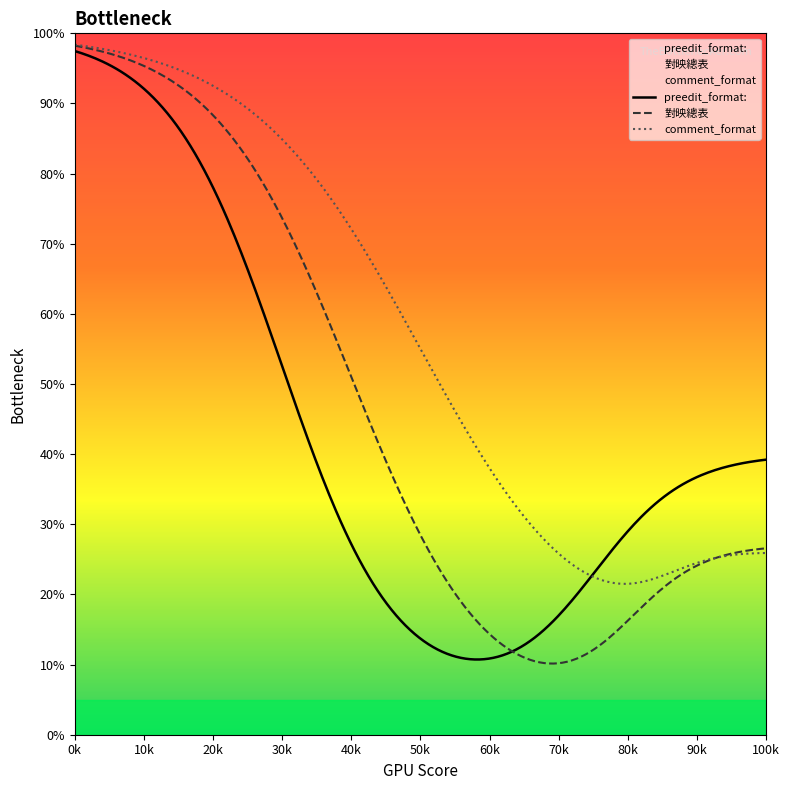

What is the minimum value shown in the chart?

10.1